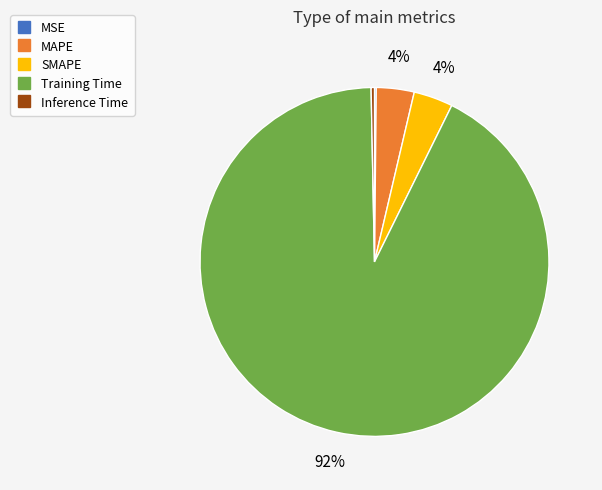

What is the largest slice in the pie chart?

Training Time